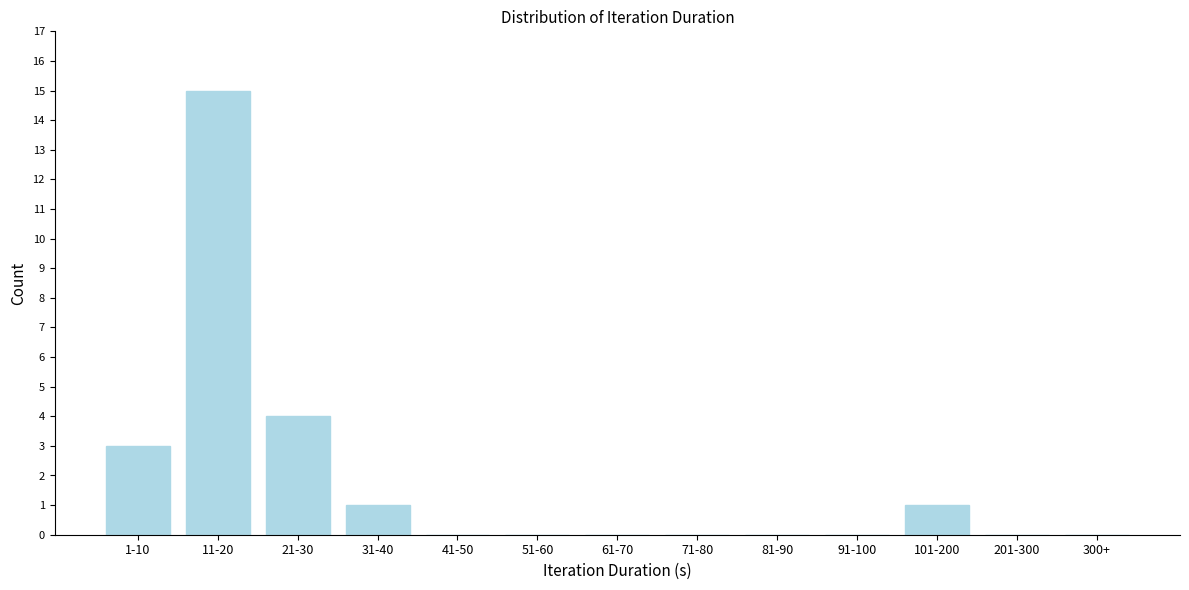

Reading left to right, list all the values displayed in this chart.

1-10=3	11-20=15	21-30=4	31-40=1	41-50=0	51-60=0	61-70=0	71-80=0	81-90=0	91-100=0	101-200=1	201-300=0	300+=0